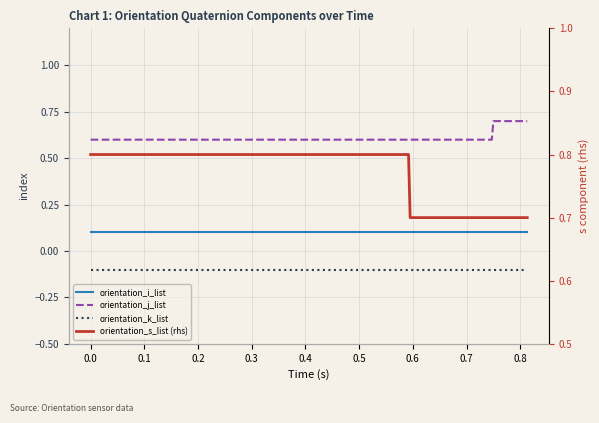

The value of orientation_i_list at 13 is 0.1. True or false?

False